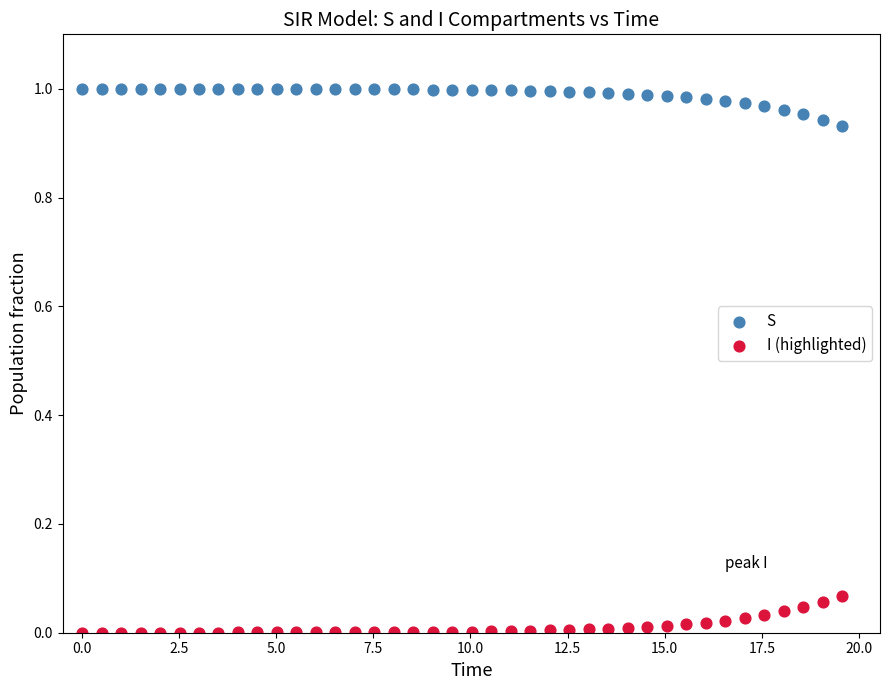

Which series reaches the maximum Y coordinate?

S